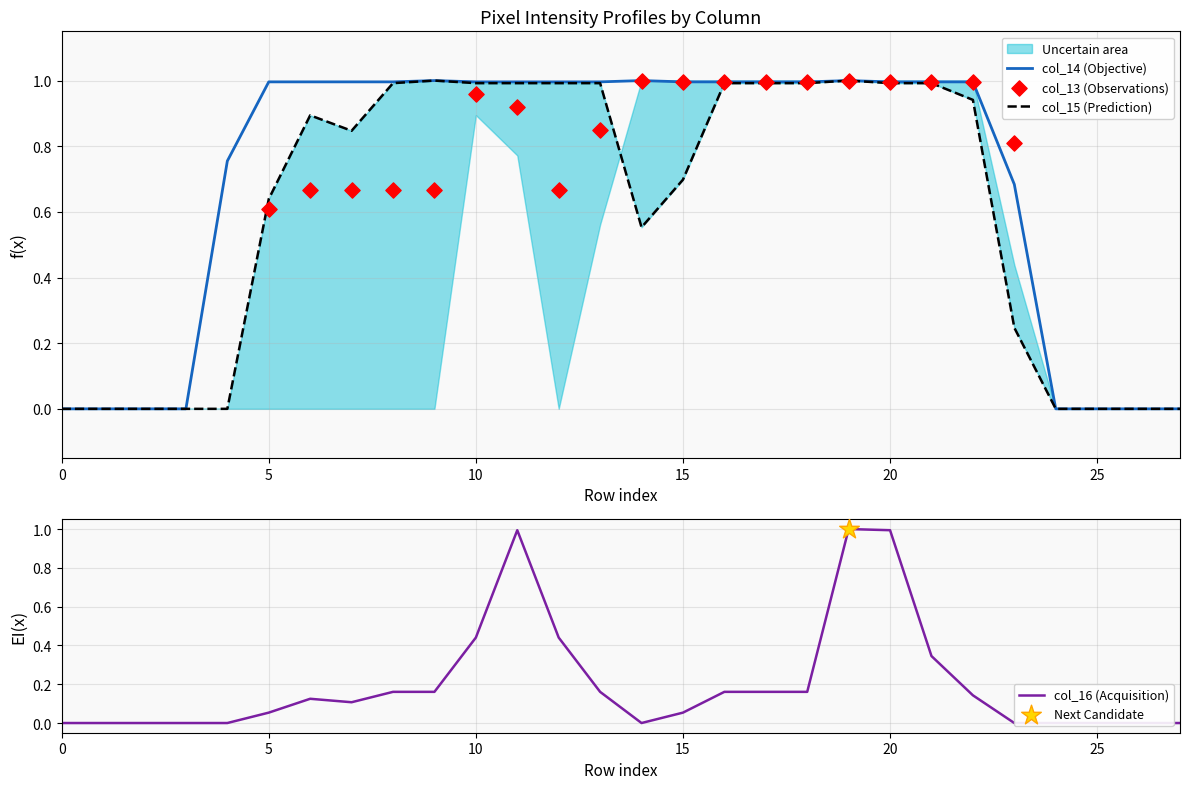

Which series has the largest Y range (max minus min)?

col_14